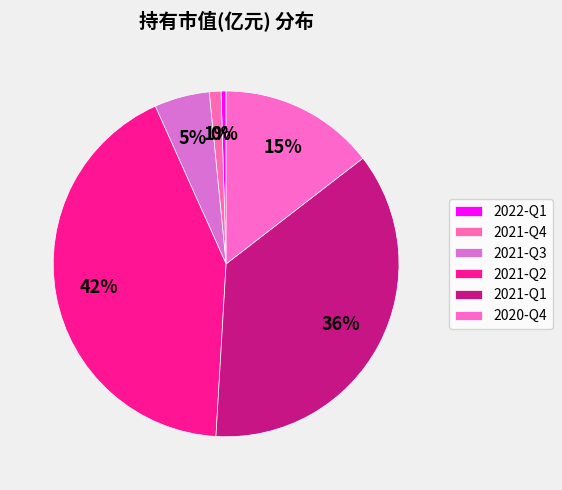

How many slices are in this pie chart?

6